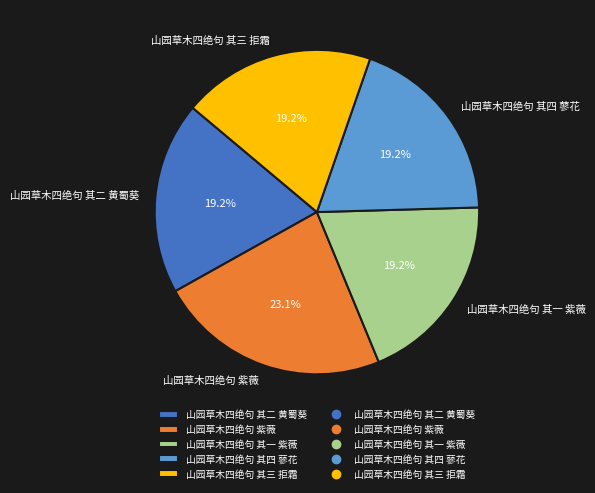

Is it true that 山园草木四绝句 其二 黄蜀葵 is 14% of the pie?

False